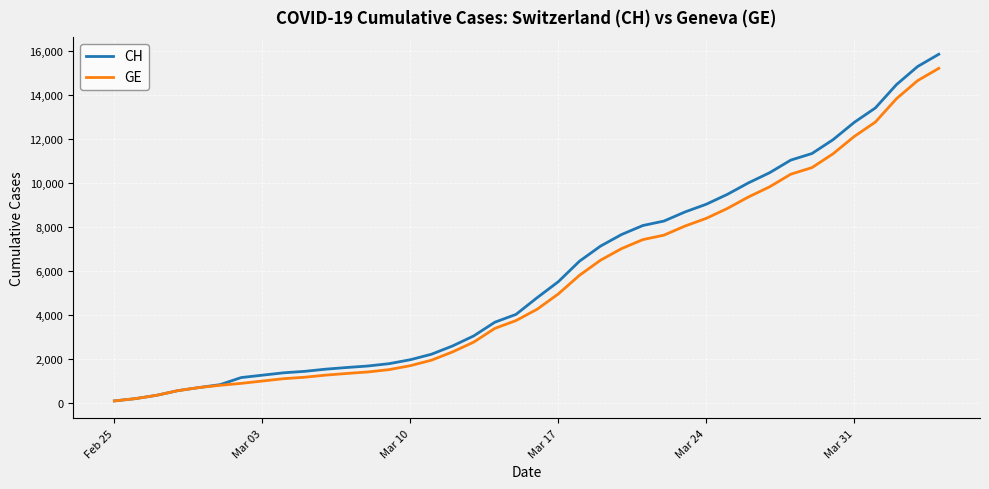

What is the maximum value for GE?

15219